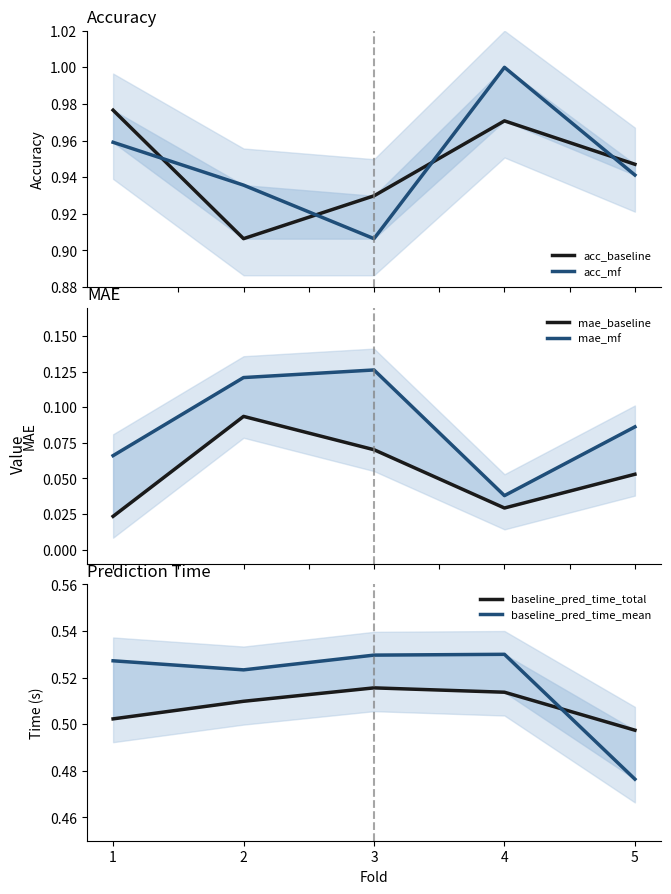

True or false: acc_mf has more than 2 points higher than both neighbors.

False